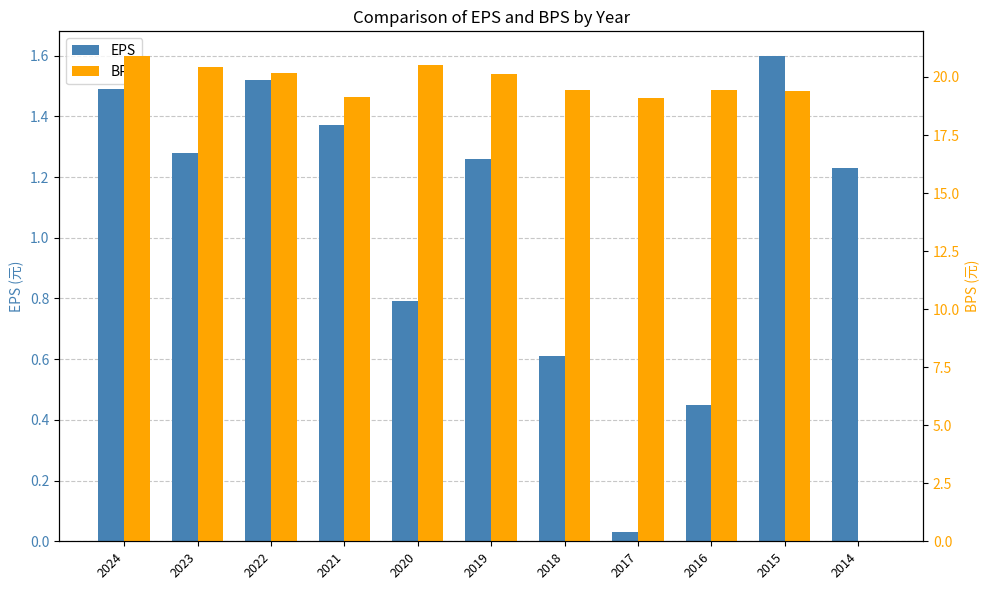

Rank the series at 2020 from highest to lowest value.

BPS, EPS